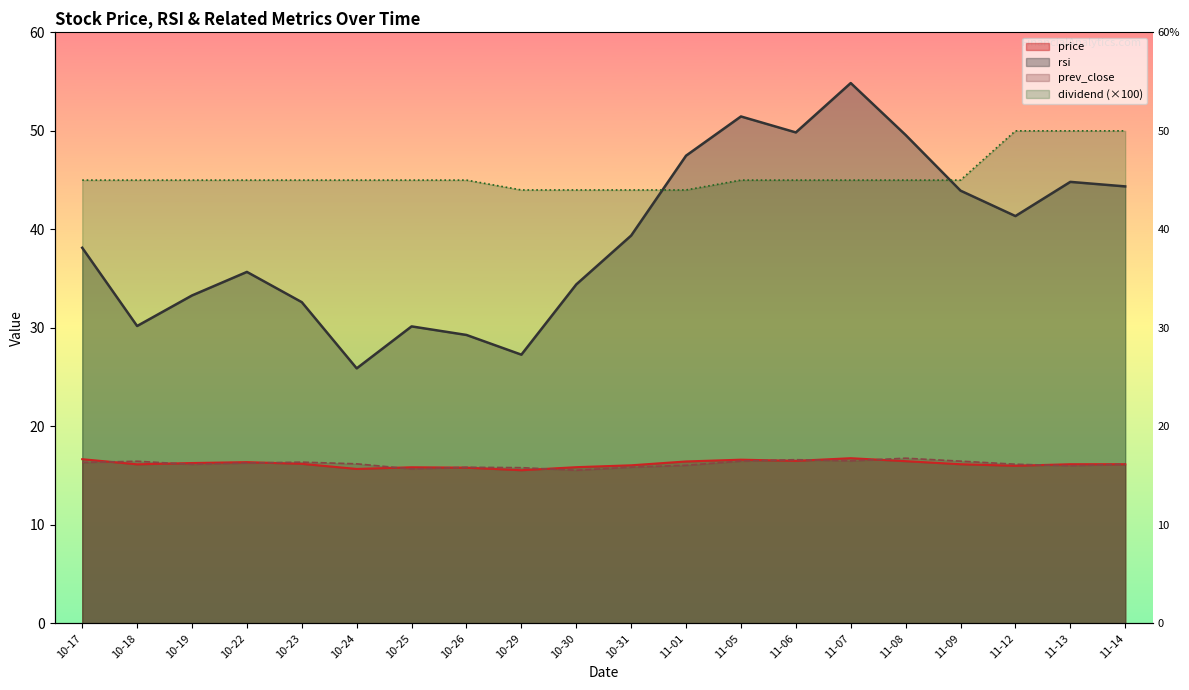

At which label is rsi closest to 40?

10-31